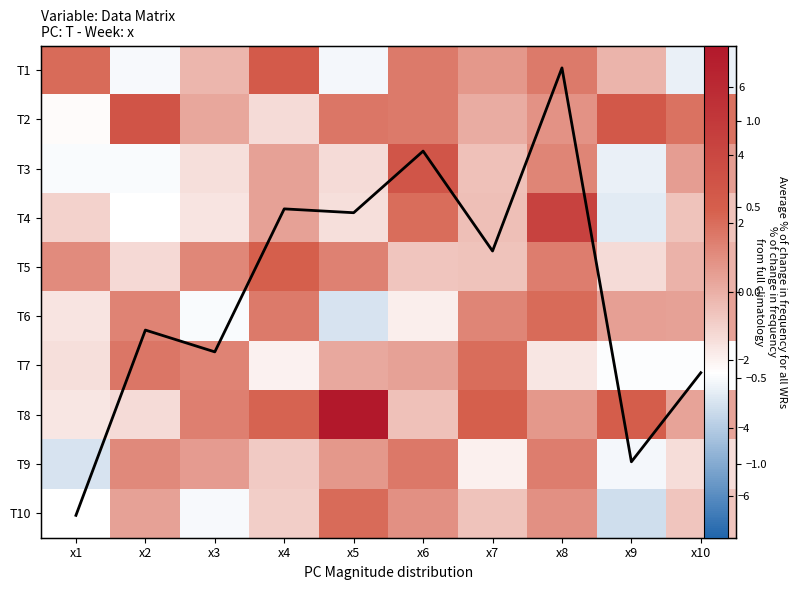

True or false: T2 has a value of 1.6 at x6.

True